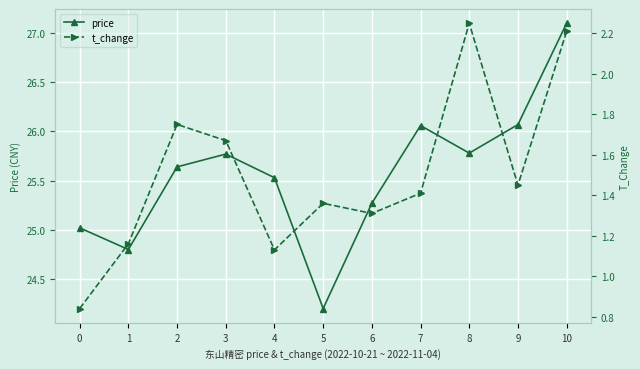

Does the chart display data point markers on the line(s)?

Yes